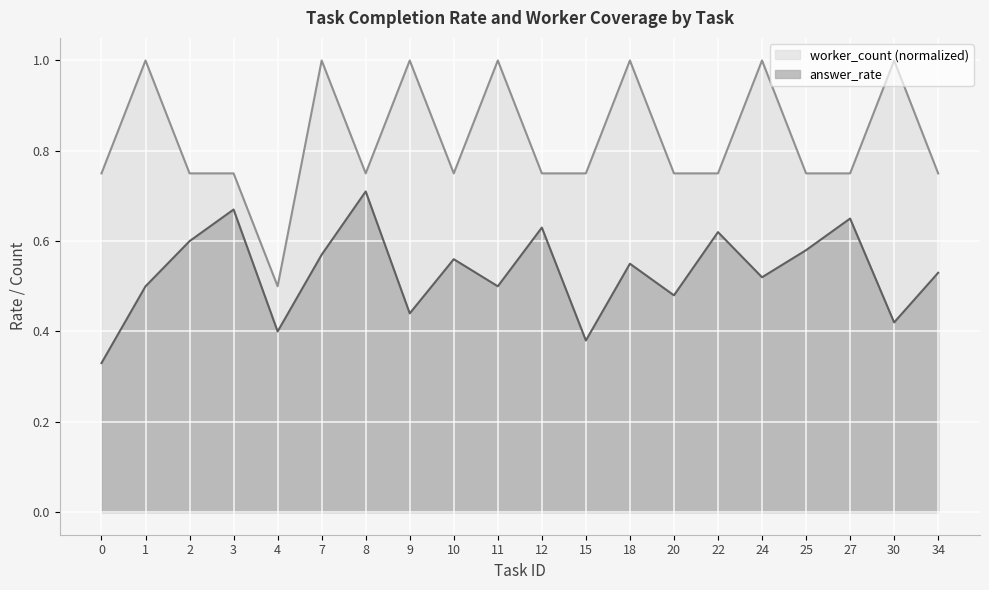

True or false: answer_rate and worker_count intersect in this chart.

False